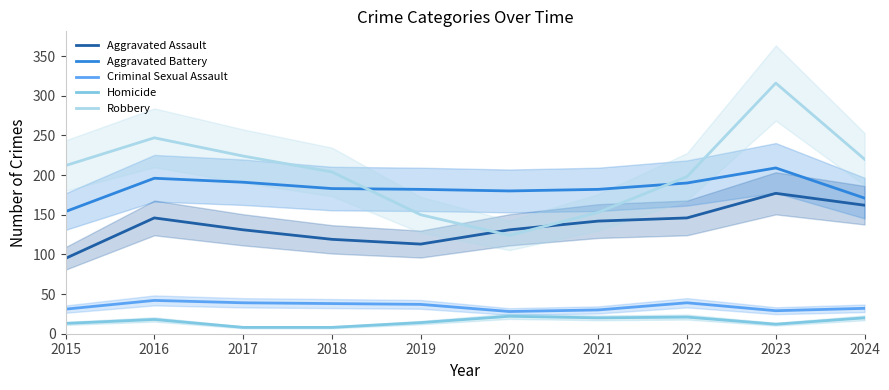

Which category has the lowest value across all series?

2017